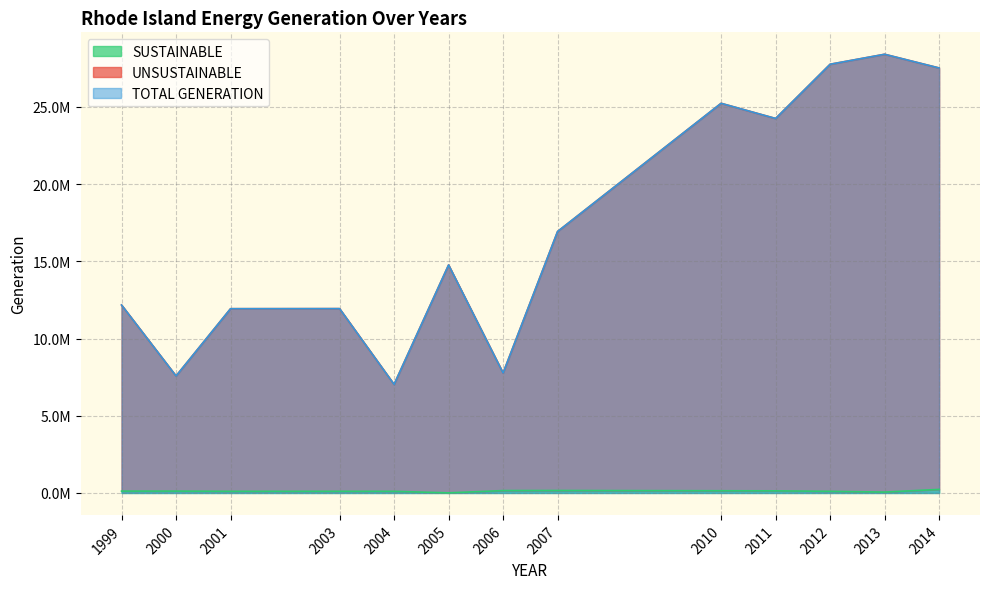

What is the average value of the SUSTAINABLE series?

119829.4